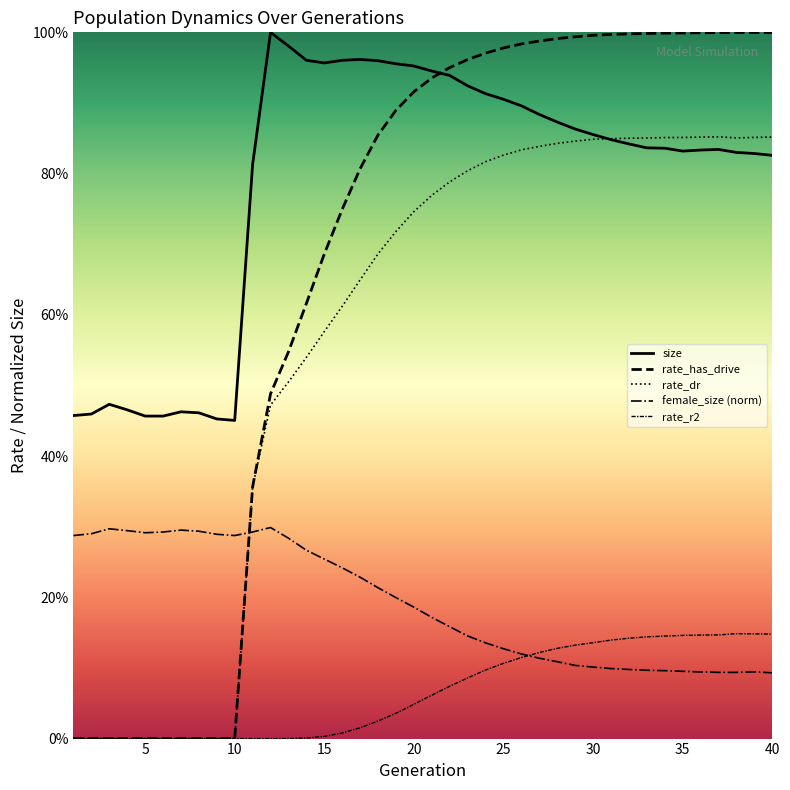

Does the chart display data point markers on the line(s)?

No